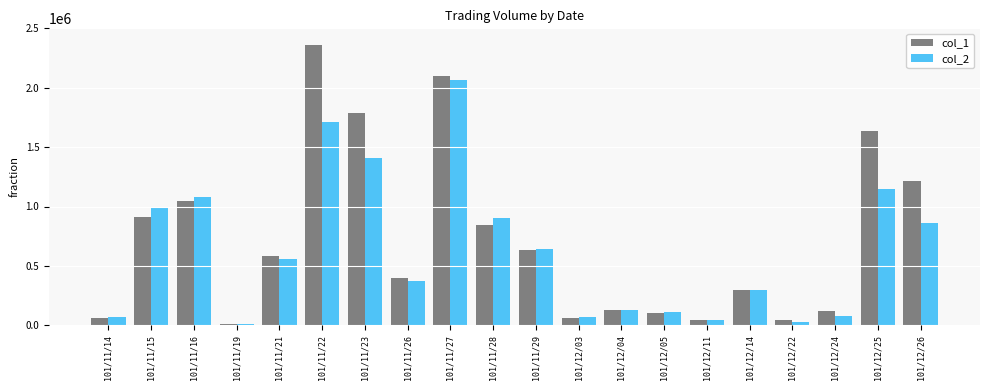

What is the highest value of the col_1 series?

2361000